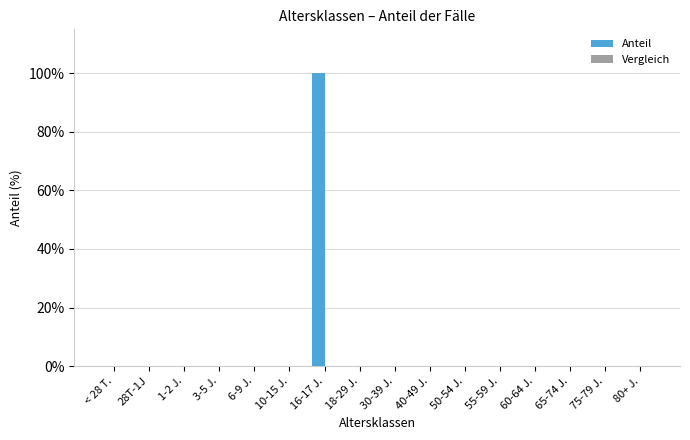

Reading right to left, what are all the values shown in this chart?

Anteil: 80+ J.=0	75-79 J.=0	65-74 J.=0	60-64 J.=0	55-59 J.=0	50-54 J.=0	40-49 J.=0	30-39 J.=0	18-29 J.=0	16-17 J.=1	10-15 J.=0	6-9 J.=0	3-5 J.=0	1-2 J.=0	28T-1J=0	< 28 T.=0
Vergleich: 80+ J.=0	75-79 J.=0	65-74 J.=0	60-64 J.=0	55-59 J.=0	50-54 J.=0	40-49 J.=0	30-39 J.=0	18-29 J.=0	16-17 J.=0	10-15 J.=0	6-9 J.=0	3-5 J.=0	1-2 J.=0	28T-1J=0	< 28 T.=0